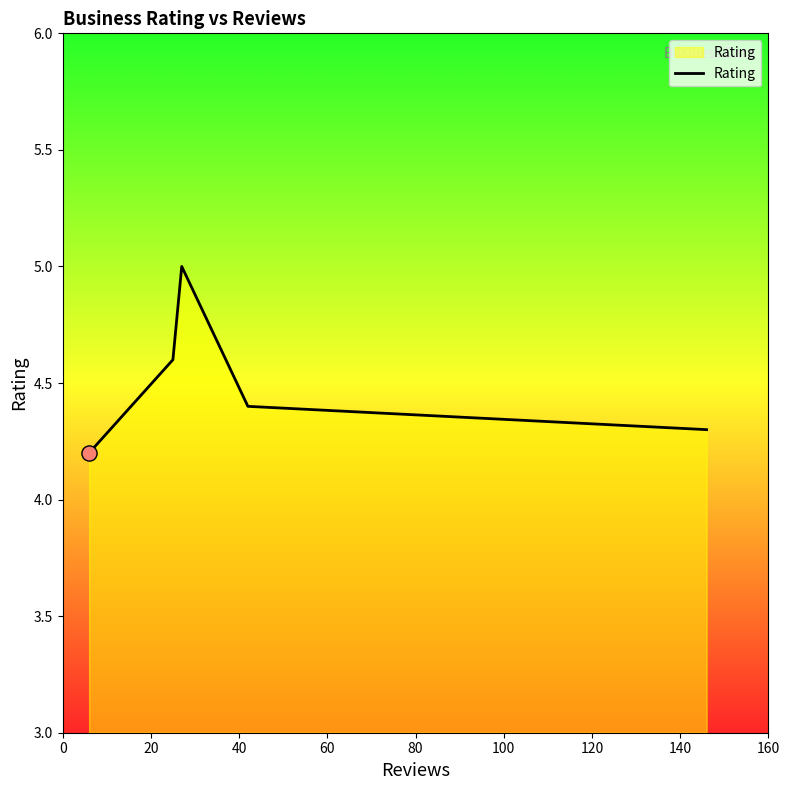

Between 60 and 20, which is larger?

60